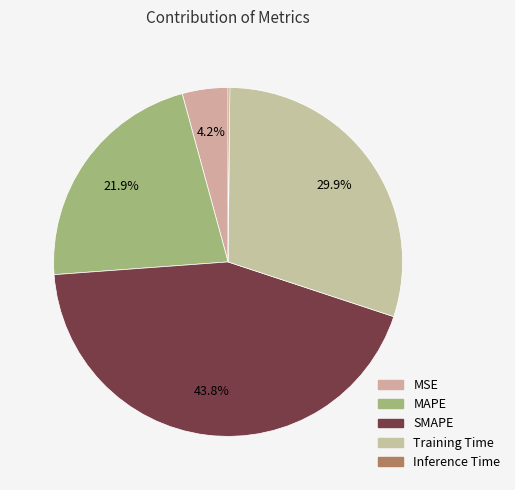

Does any single category account for the majority?

No